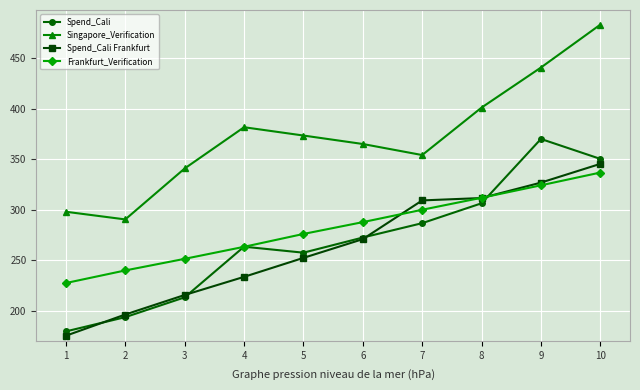

What is the value of the Frankfurt_Verification point at the 3rd from the left?

251.3